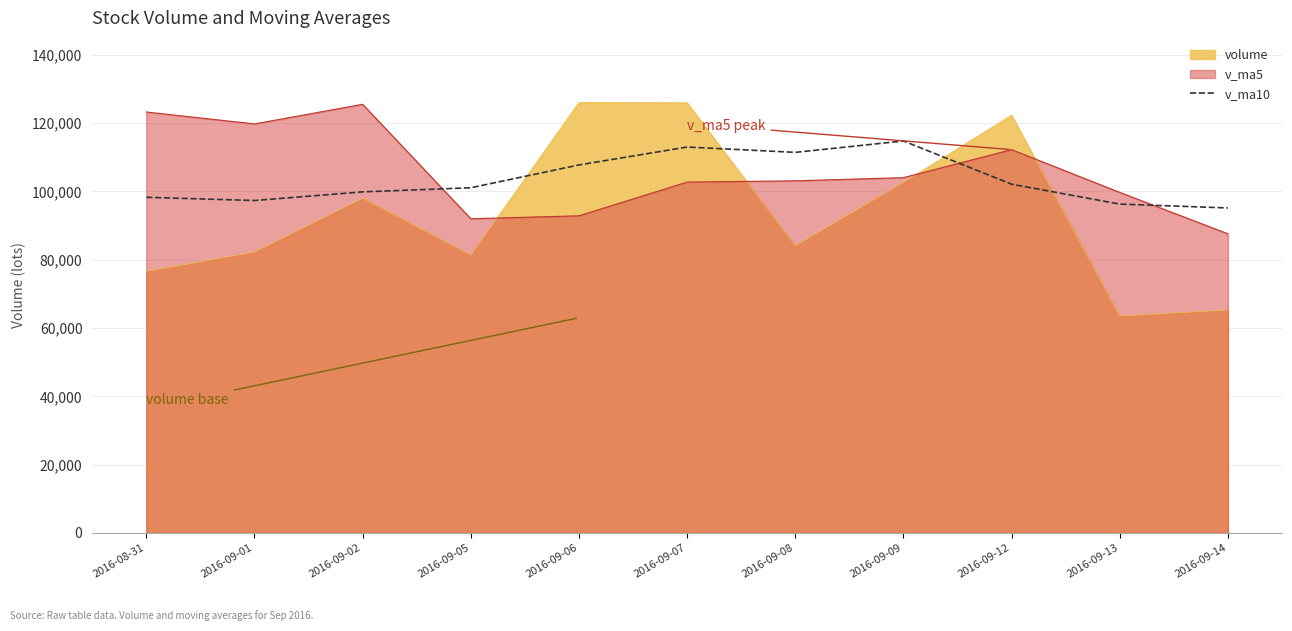

Which category has the lowest value across all series?

2016-09-13